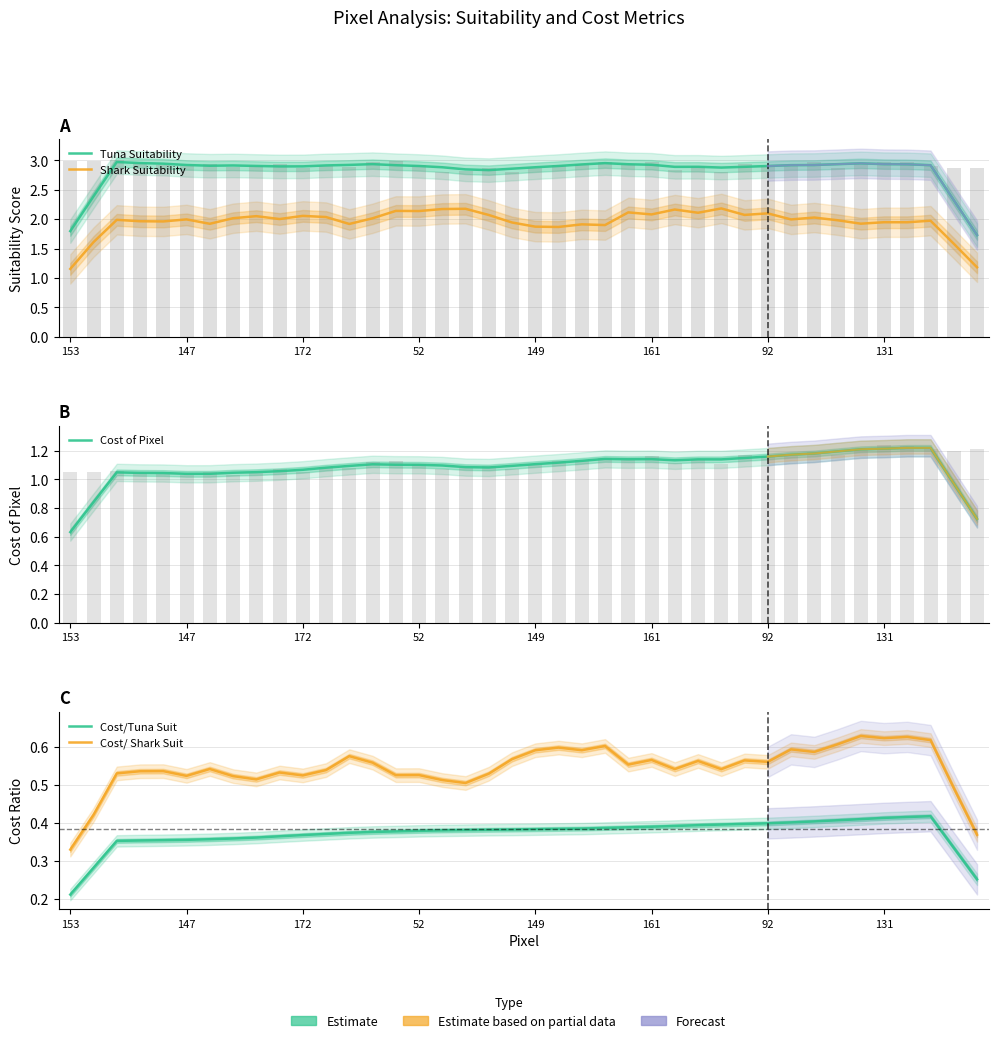

What is the value of the Cost of Pixel bar at the 5th from the left?

1.0